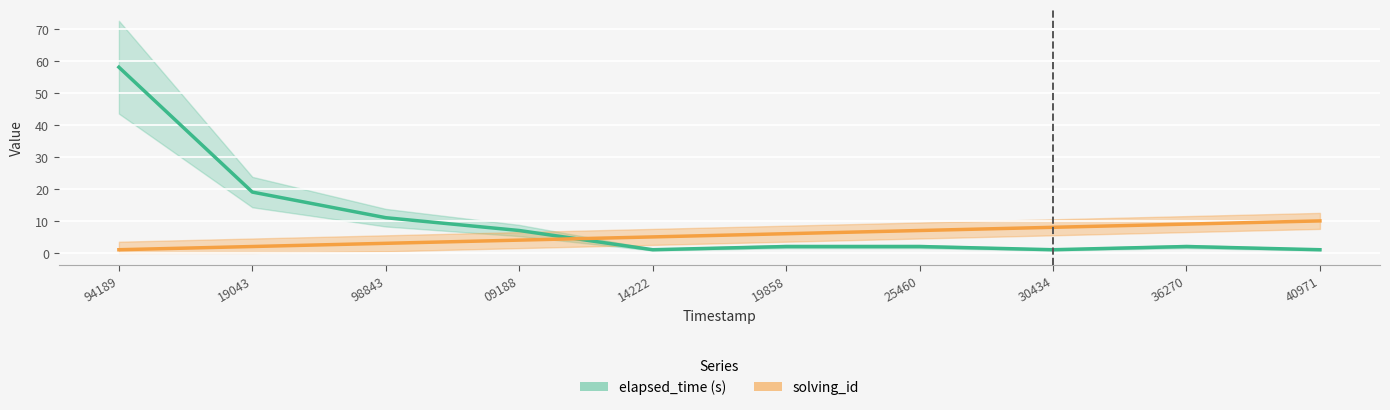

What is the smallest value displayed?

1